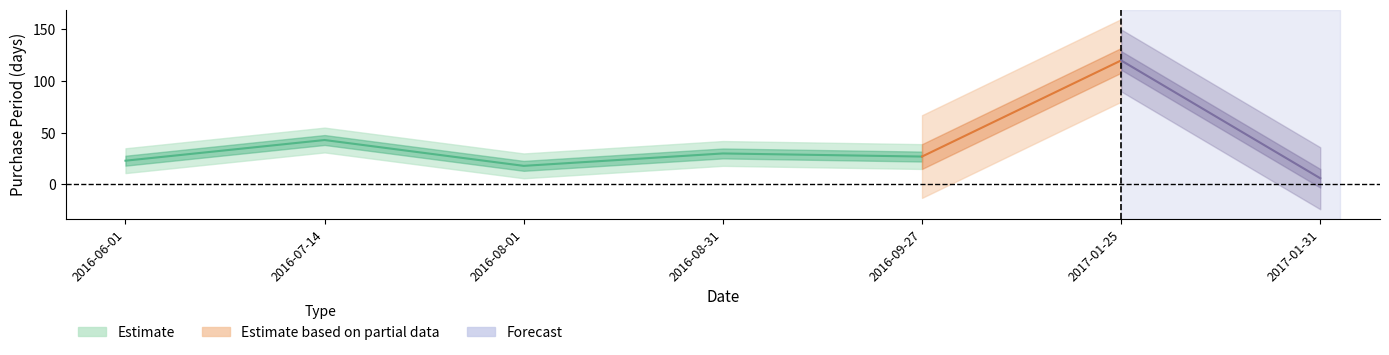

Where is the data nearest to the value 63?

2016-07-14